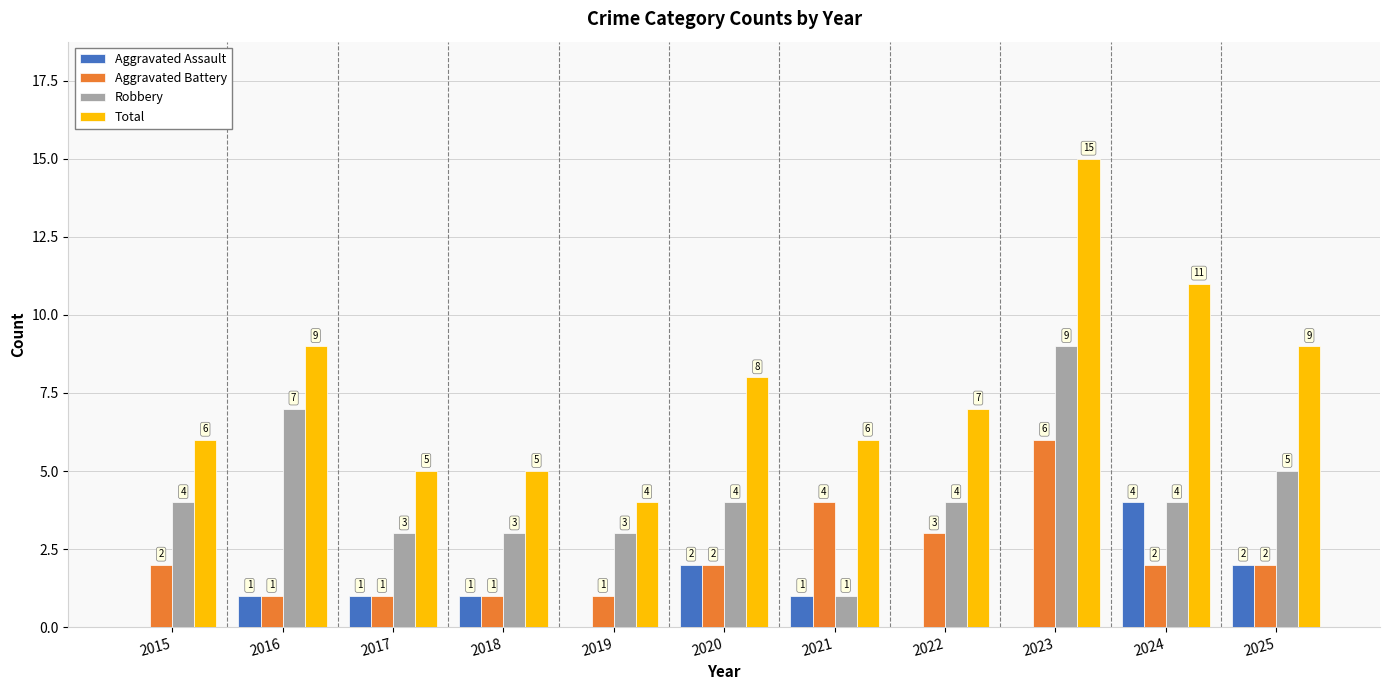

What is the sum of all Aggravated Battery values?

25